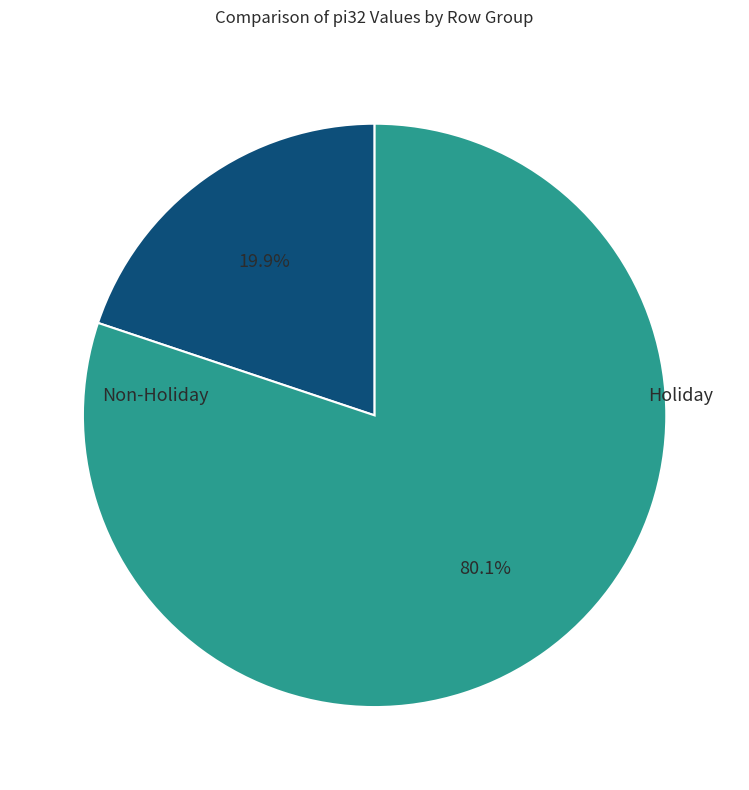

Does any single category account for the majority?

Yes